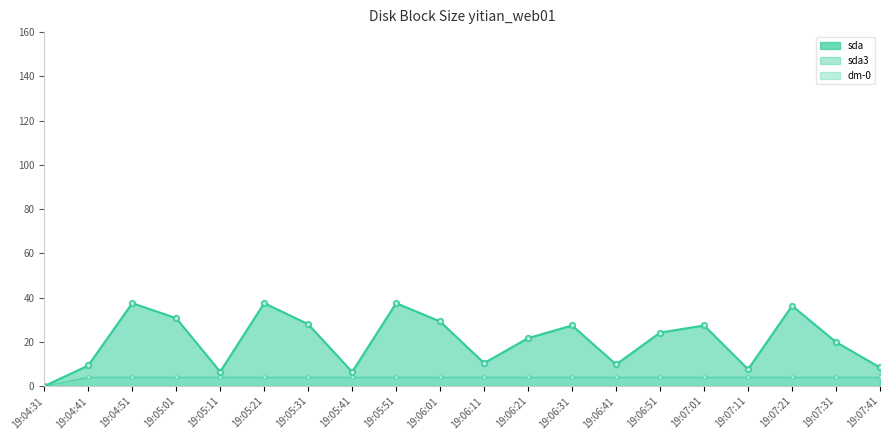

Count the number of data series in this chart.

3